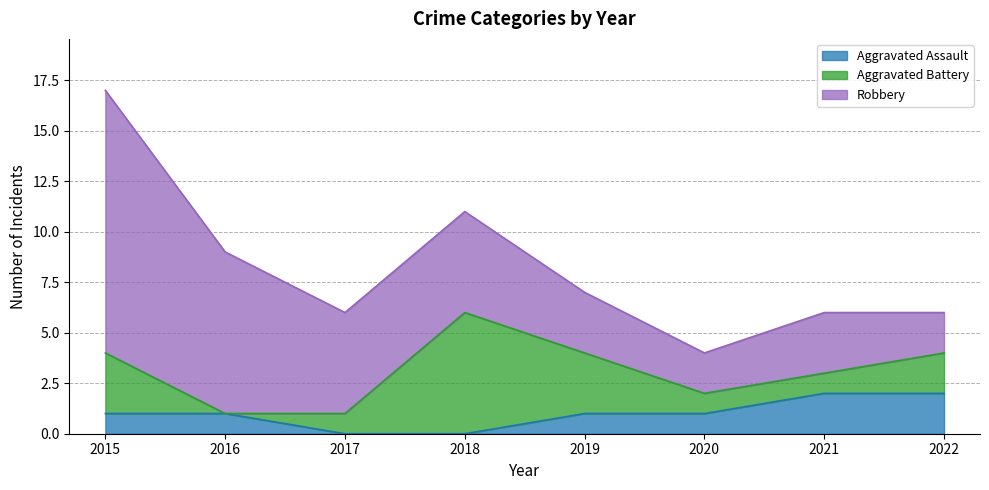

True or false: Aggravated Battery has more than 0 interior local peaks.

True